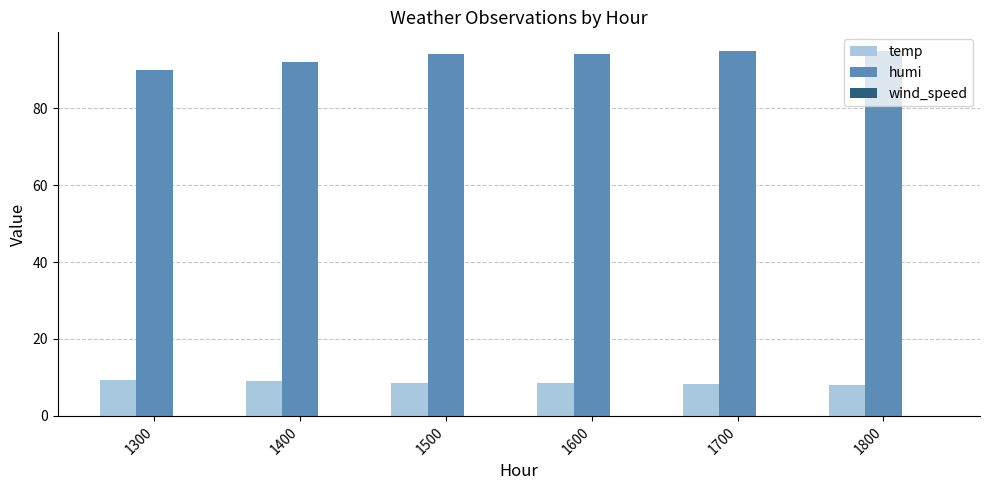

The humi series shows 125.4 at 1800. True or false?

False